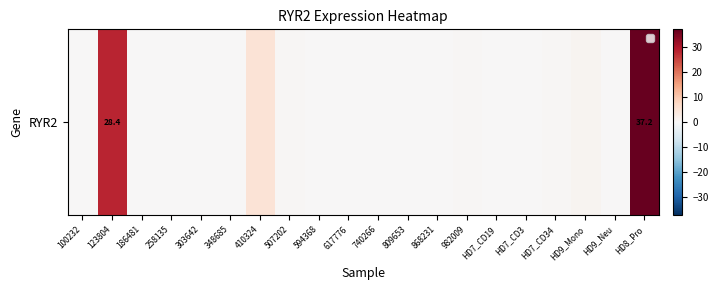

Between HD7_CD34 and 617776, which is larger?

HD7_CD34